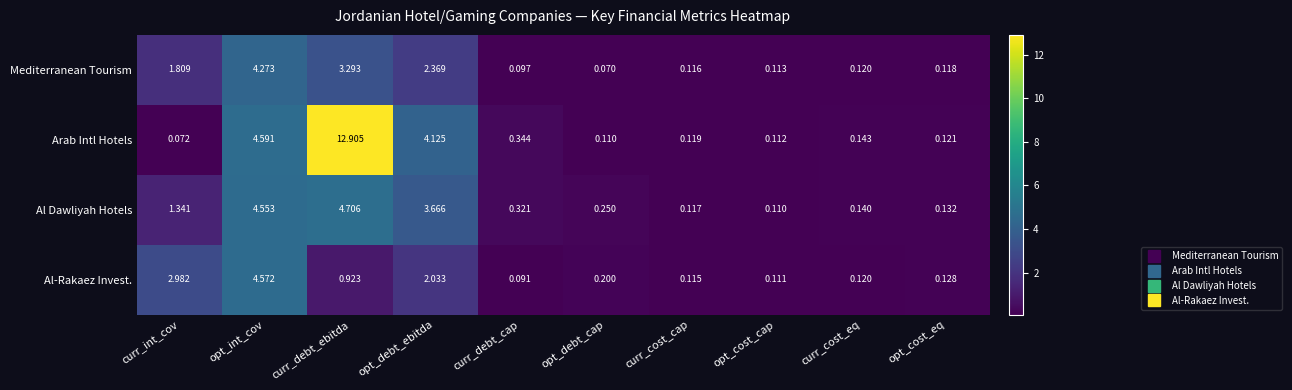

Which category has the lowest value across all series?

opt_debt_cap